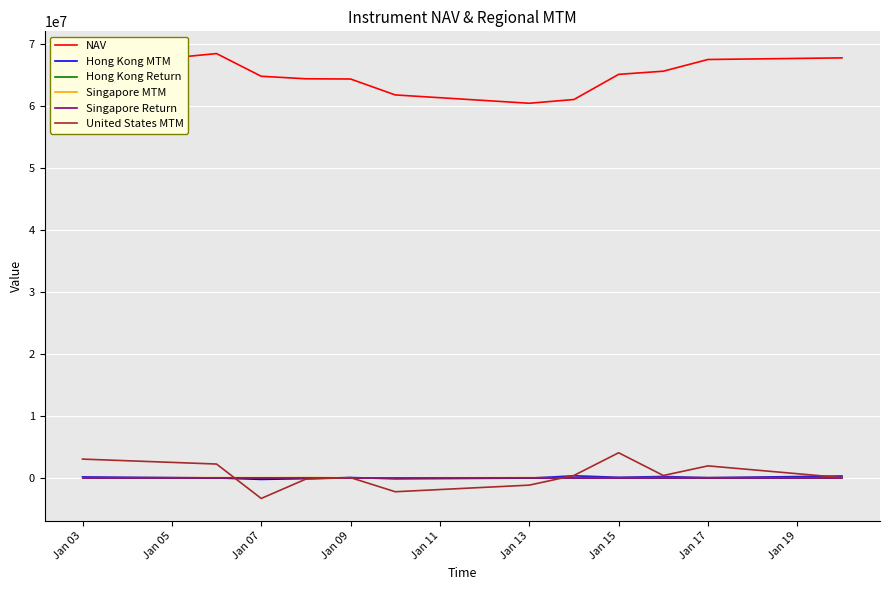

True or false: Hong Kong Return and NAV cross at least once.

False